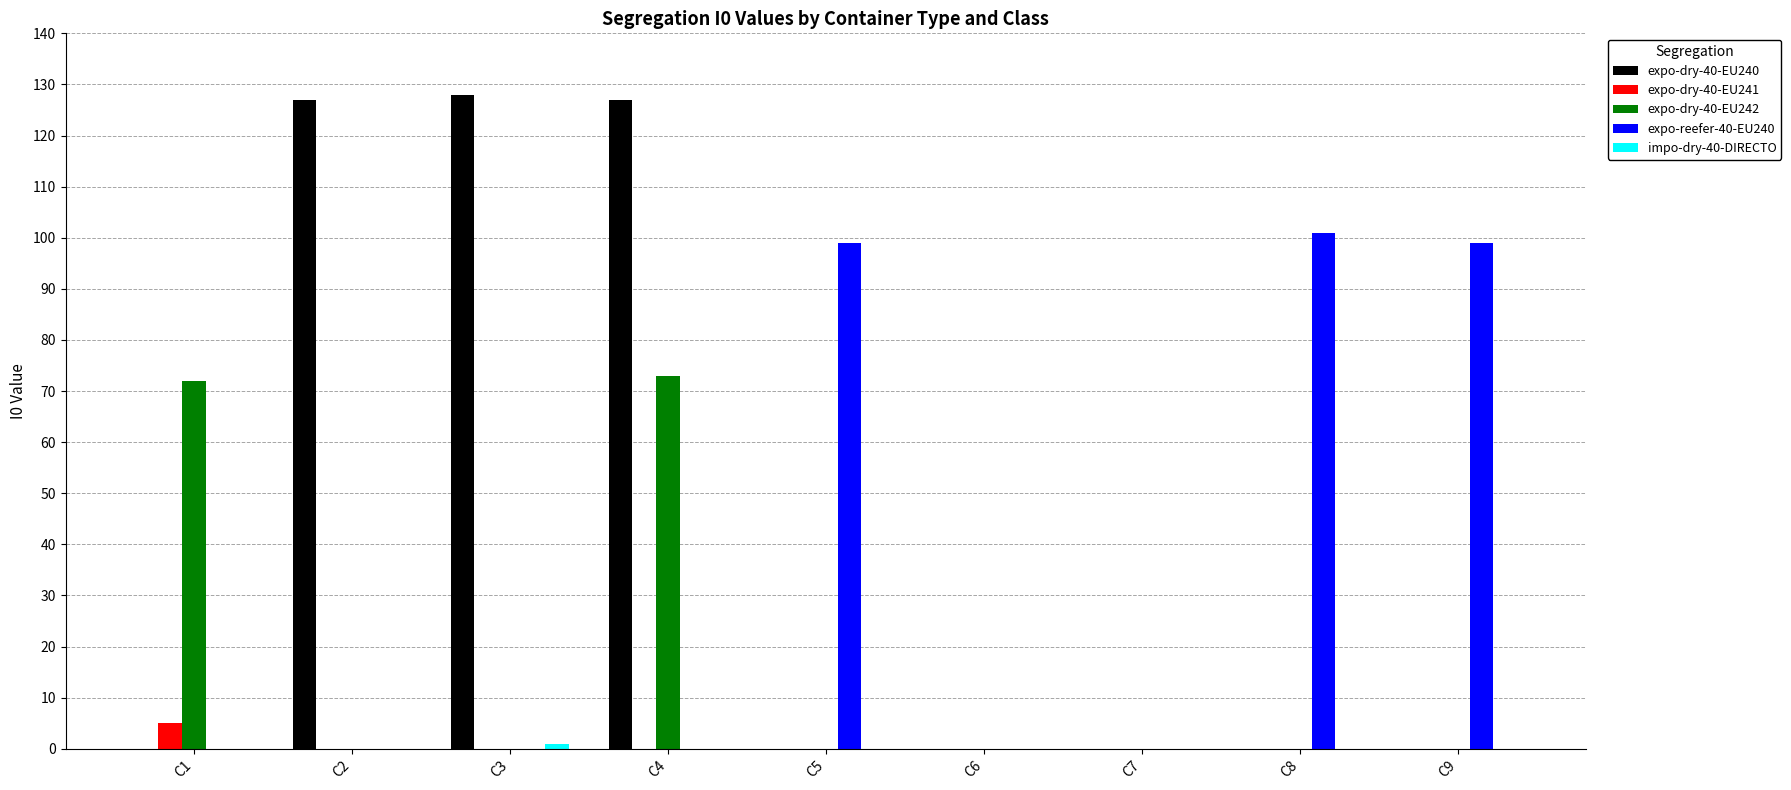

What is the greatest value displayed?

128